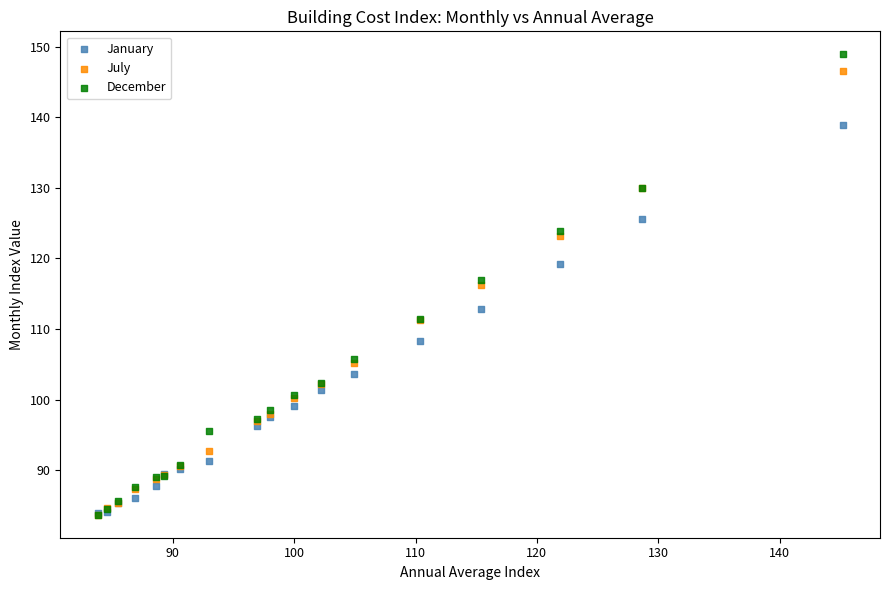

Which series has the largest Y range (max minus min)?

December